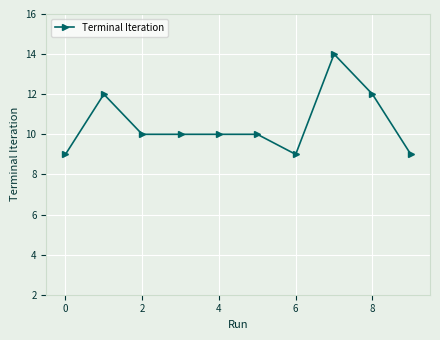

What is the value of the 7th point from the left?

9